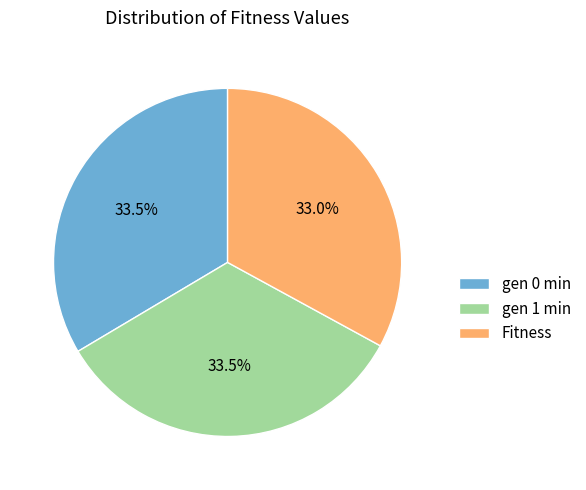

What percentage is NOT represented by gen 0 min?

66.5%